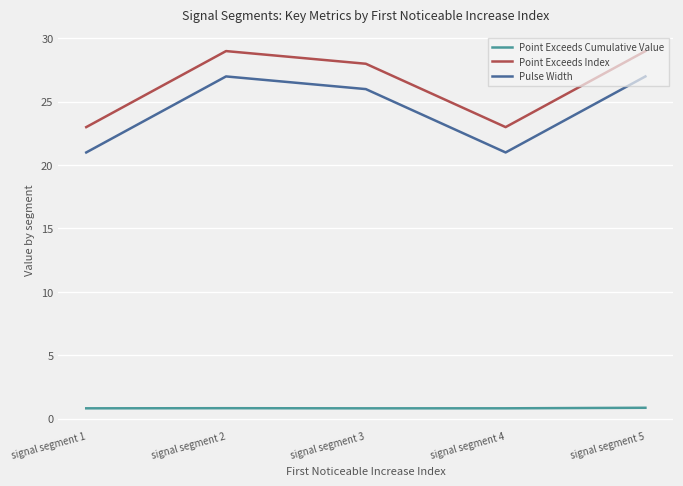

What is the difference between the highest and lowest values at signal segment 1?

22.2